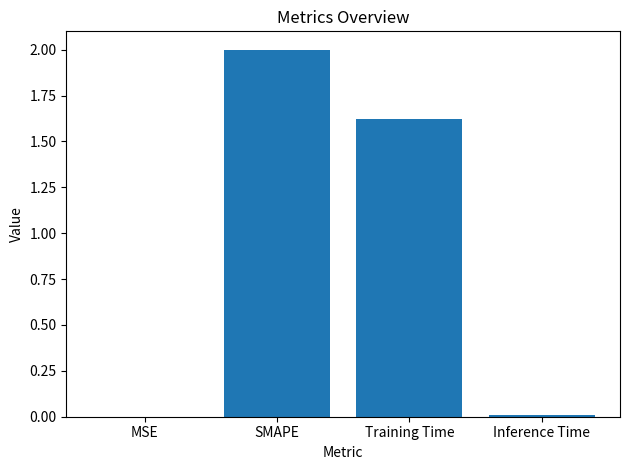

What is the maximum value shown in the chart?

2.0